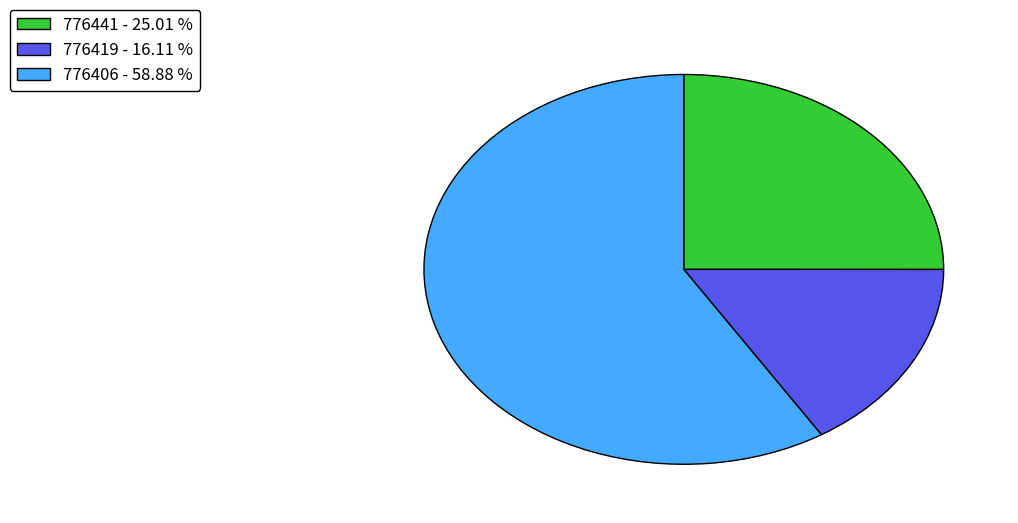

Count the number of slices in the pie.

3